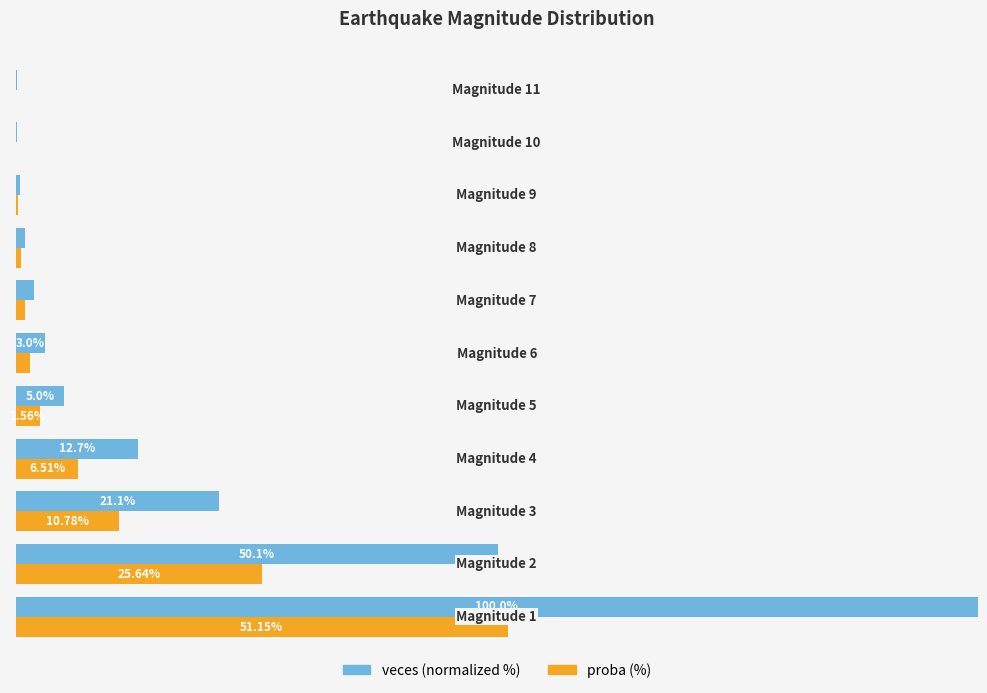

Which series has the largest total across all categories?

veces (normalized %)